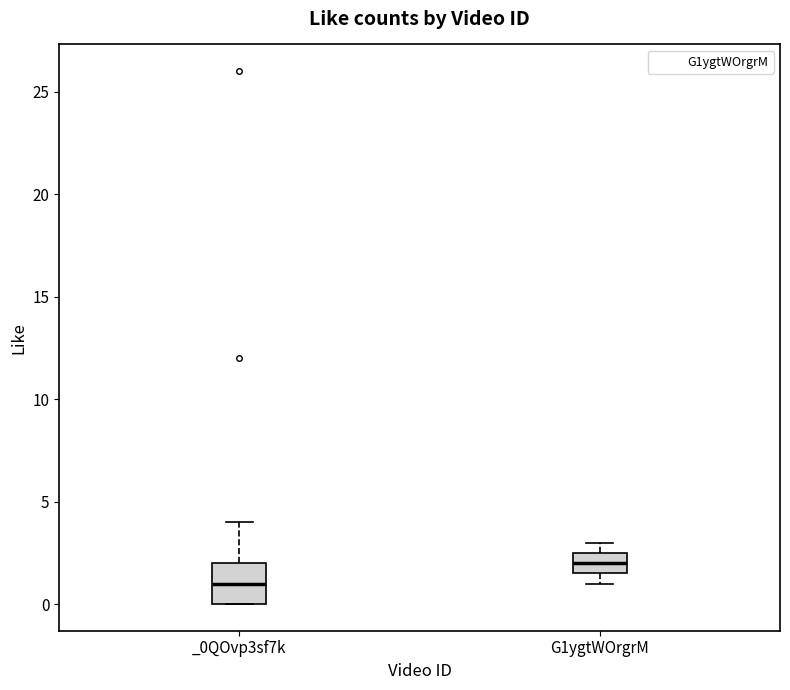

Reading left to right, read every box against the y-axis: the position of its median line, the range the box covers, and the ends of its whiskers. The values are not printed on the chart, so give them approximately, as read against the axis.

_0QOvp3sf7k: median 1.0, box 0.0 to 2.0, whiskers 0.0 to 4.0
G1ygtWOrgrM: median 2.0, box 1.5 to 2.5, whiskers 1.0 to 3.0